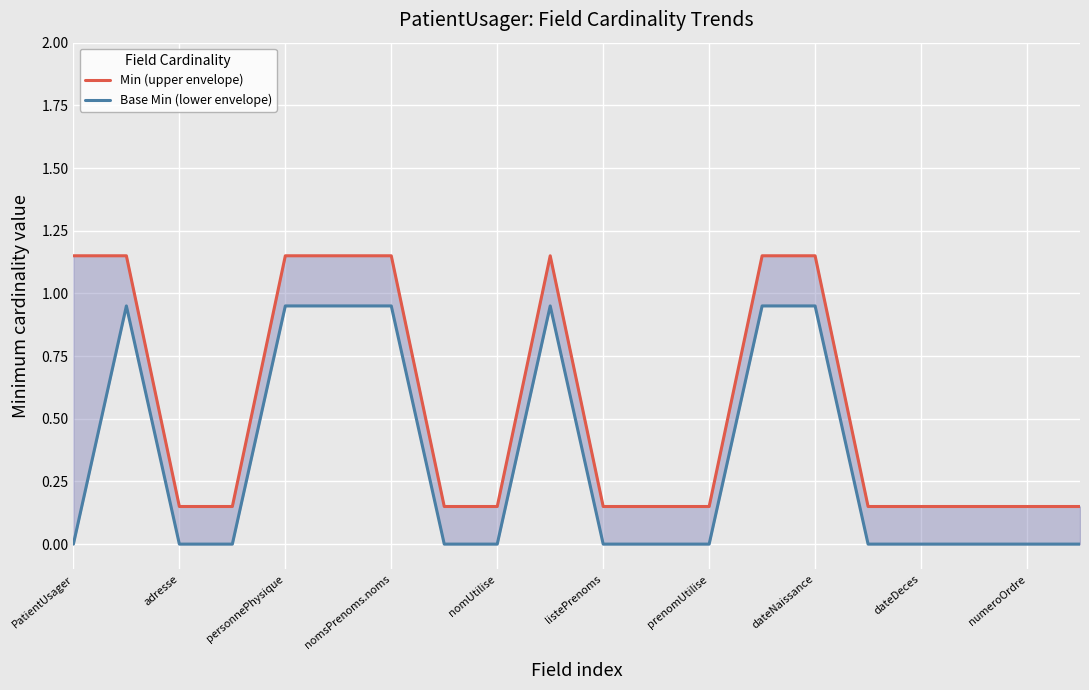

How many values in the Base Min (lower envelope) series exceed 0?

7